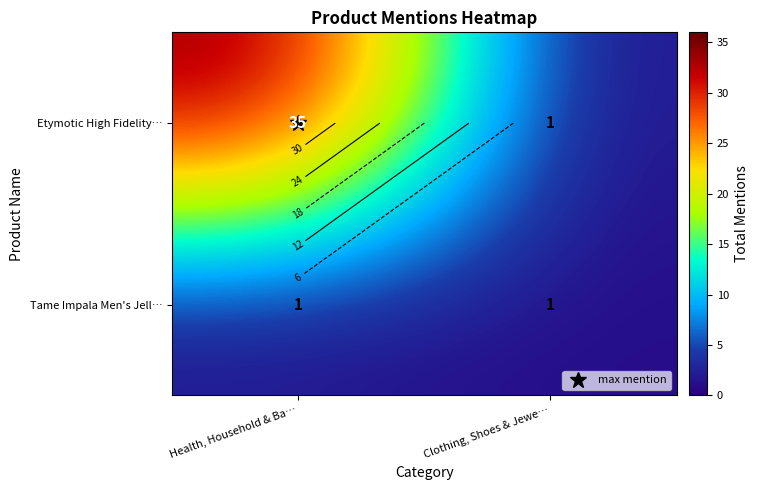

Is the value of Etymotic High Fidelity… at Clothing, Shoes & Jewe… greater than the value of Tame Impala Men's Jell… at Health, Household & Ba…?

No